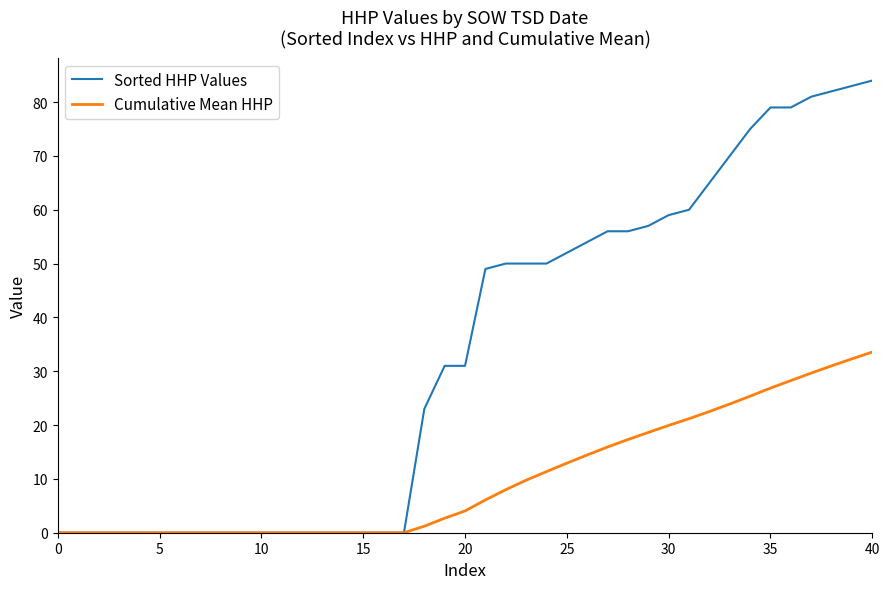

Which series has the widest spread of values?

Sorted HHP Values